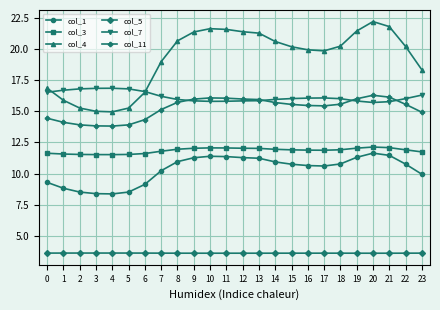

What is the total value across all series at 16?

77.6